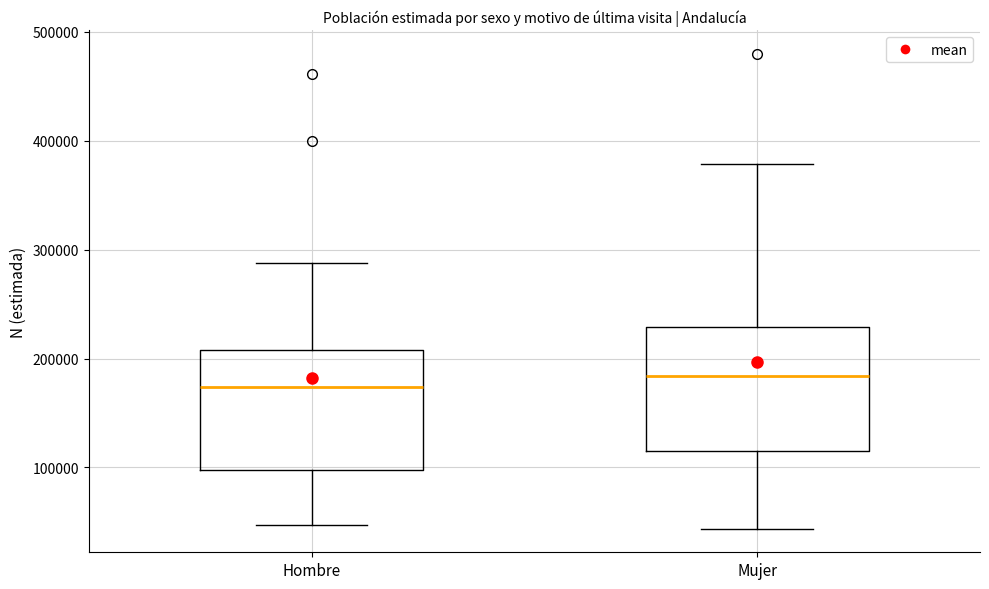

Reading left to right, read every box against the y-axis: the position of its median line, the range the box covers, and the ends of its whiskers. The values are not printed on the chart, so give them approximately, as read against the axis.

Hombre: median 170000, box 100000 to 210000, whiskers 50000 to 290000
Mujer: median 180000, box 110000 to 230000, whiskers 40000 to 380000